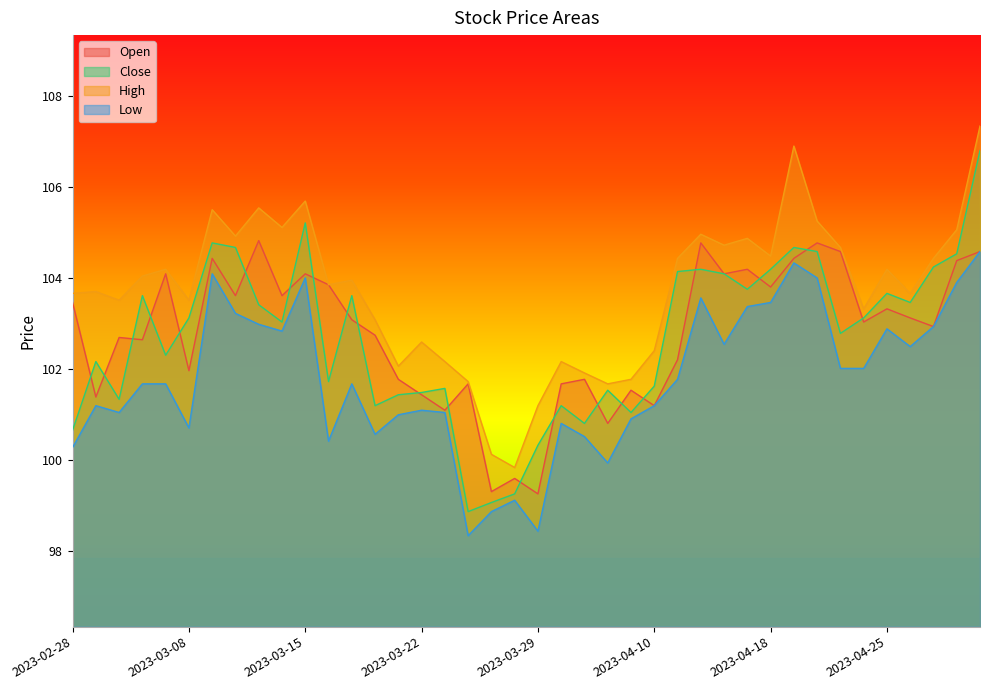

How many interior local valleys does the Close series have?

11